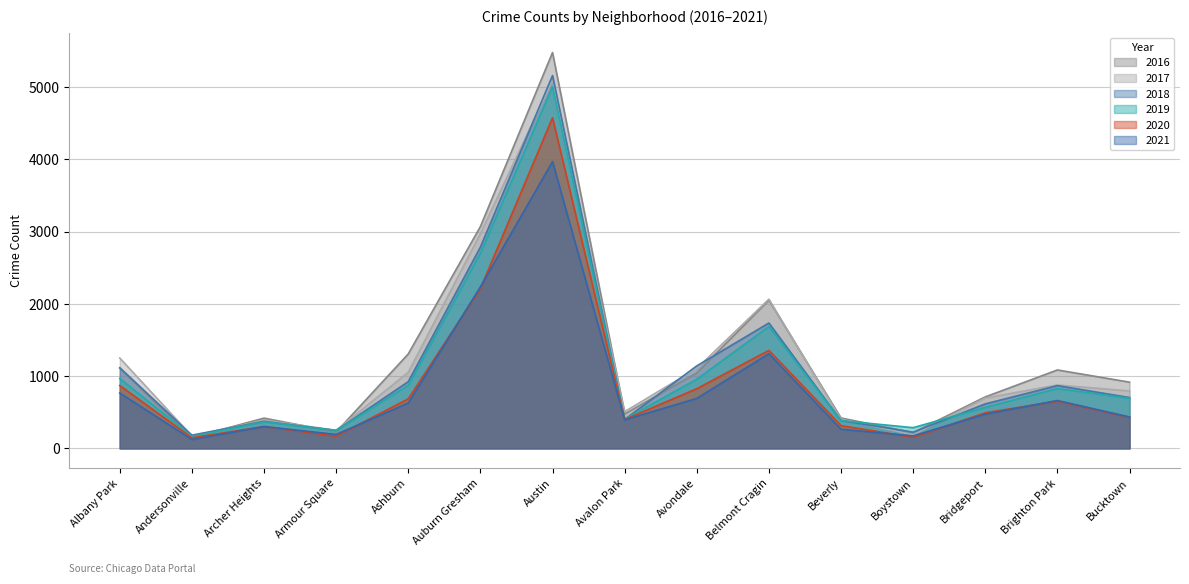

True or false: 2020 and 2017 intersect in this chart.

False